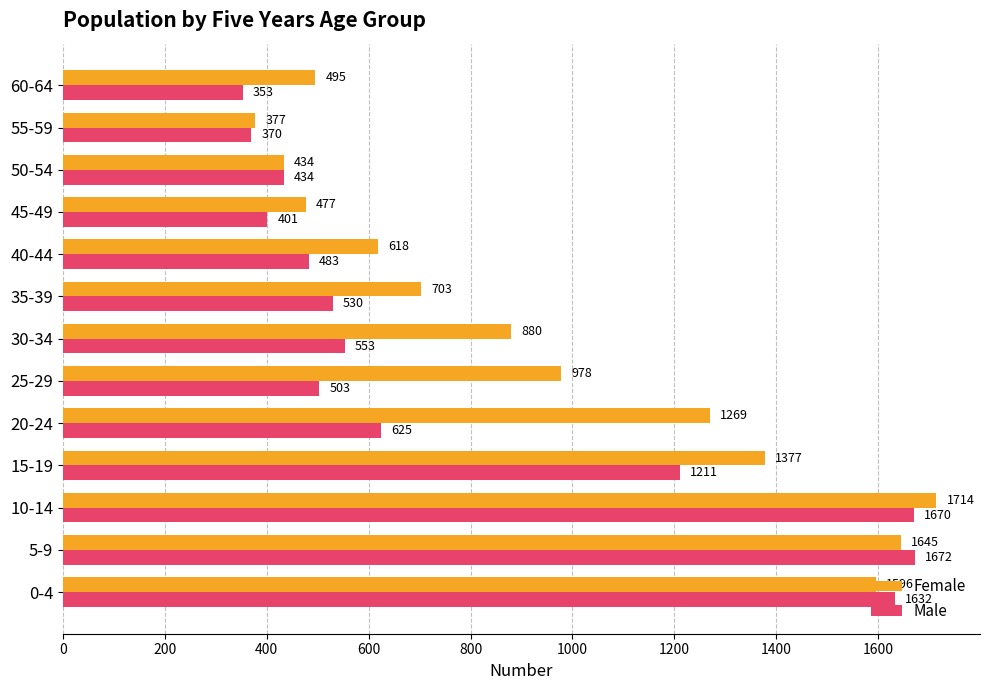

Rank the series by their average value, from highest to lowest.

Female, Male